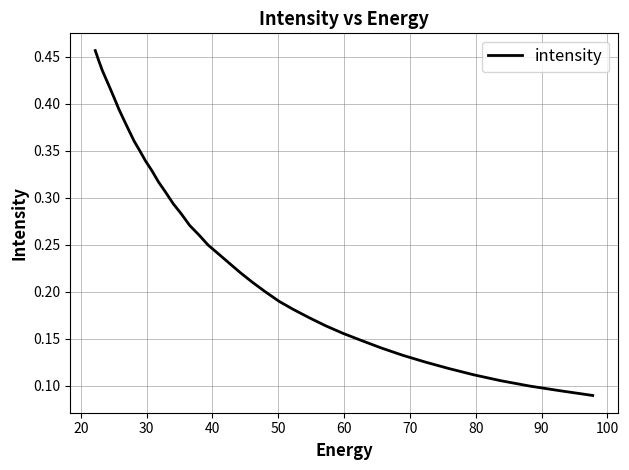

Does the chart have visible grid lines?

Yes